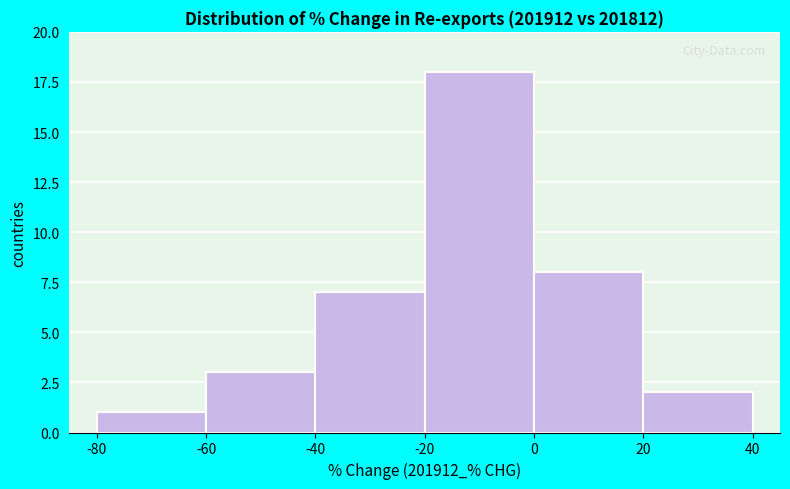

Over which range of the x-axis is the bar tallest?

-20 to 0